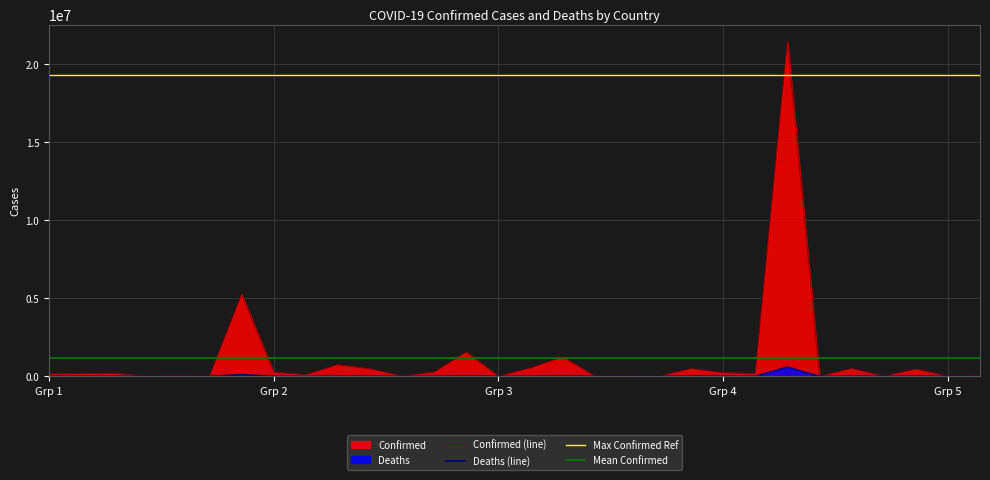

What is the maximum value for Confirmed (line)?

21445651